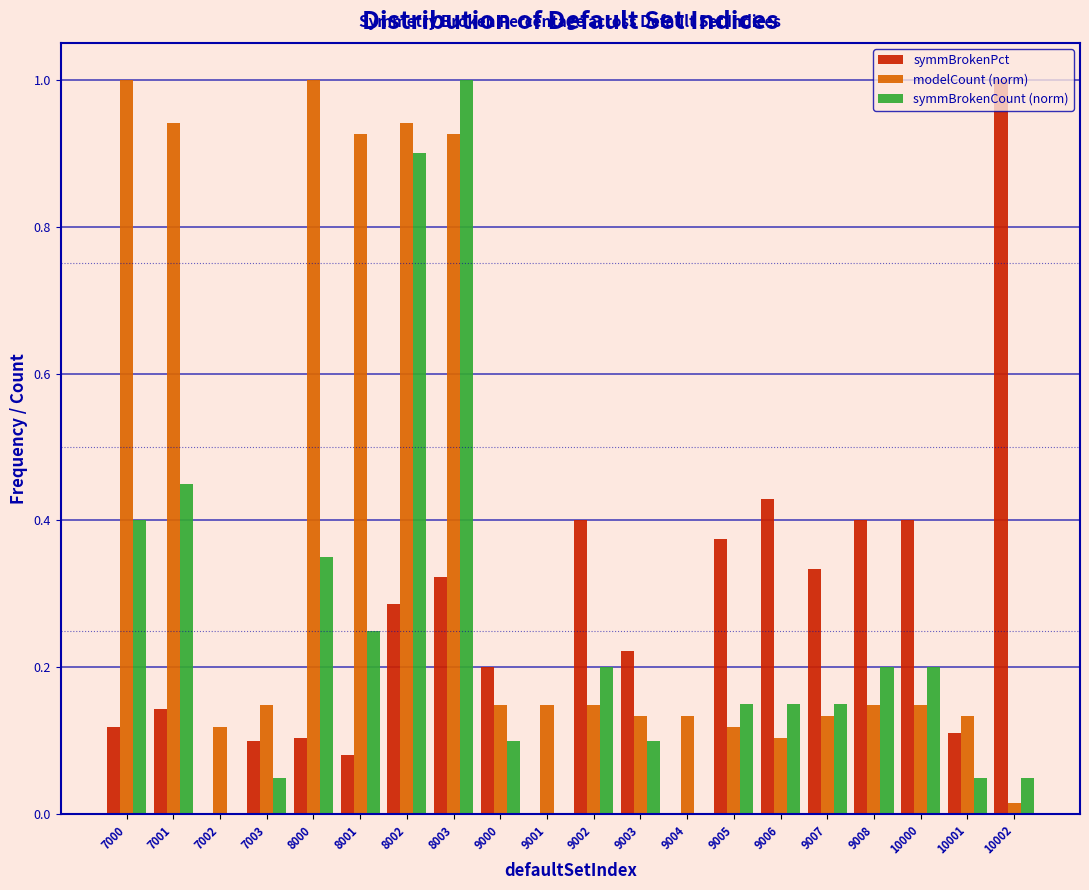

The value of symmBrokenCount (norm) at 9000 is 0.0. True or false?

False